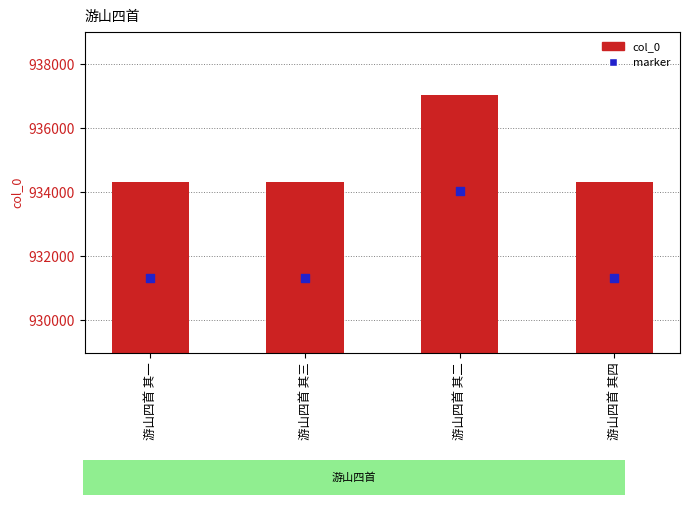

Between 游山四首 其一 and 游山四首 其四, which is larger?

游山四首 其一